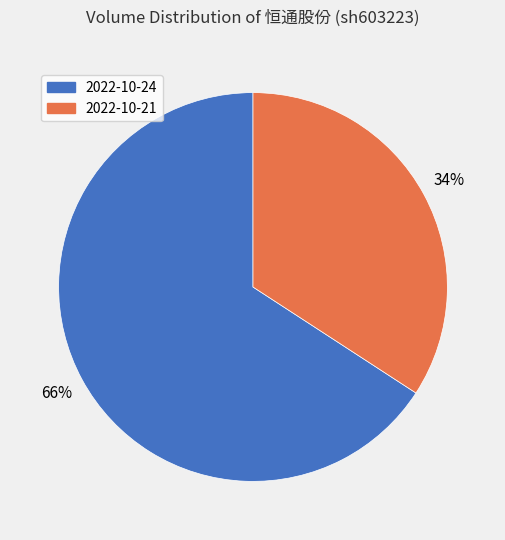

Do 2022-10-24 and 2022-10-21 together represent more than half of the pie?

Yes